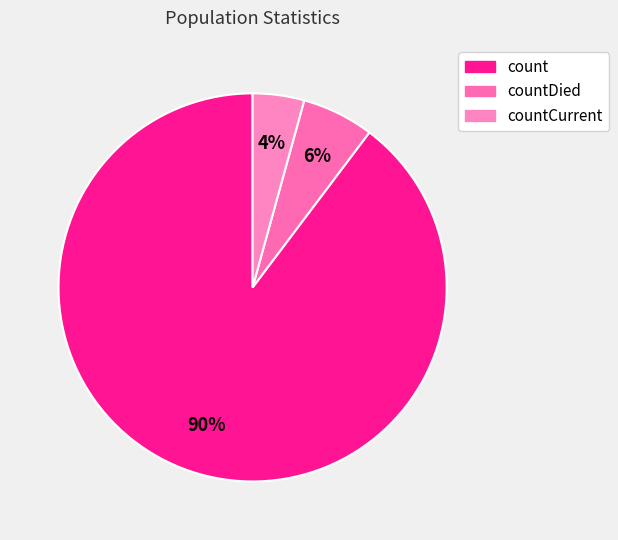

Which slice represents more than half of the pie?

count